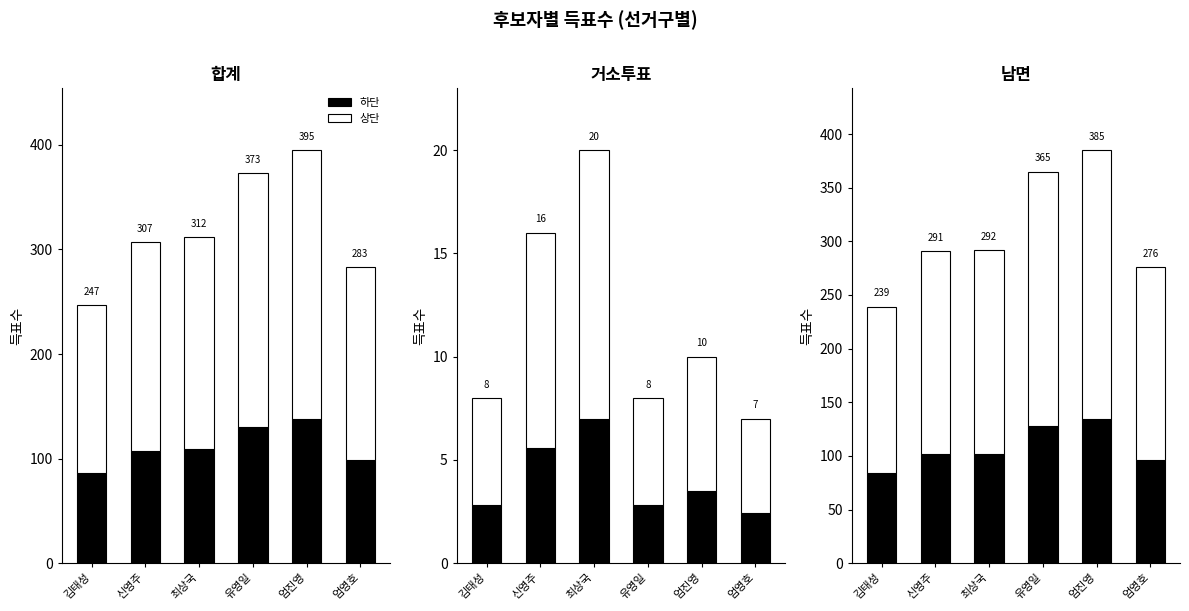

Which category has the highest value in the 상단 series?

엄진영